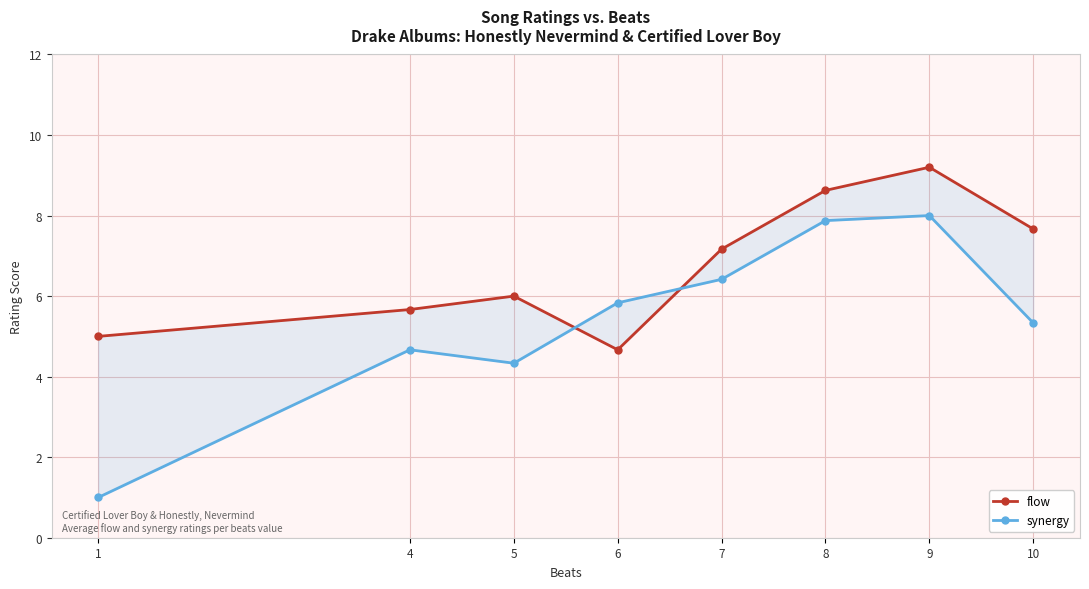

The synergy series shows 8.0 at 9. True or false?

True